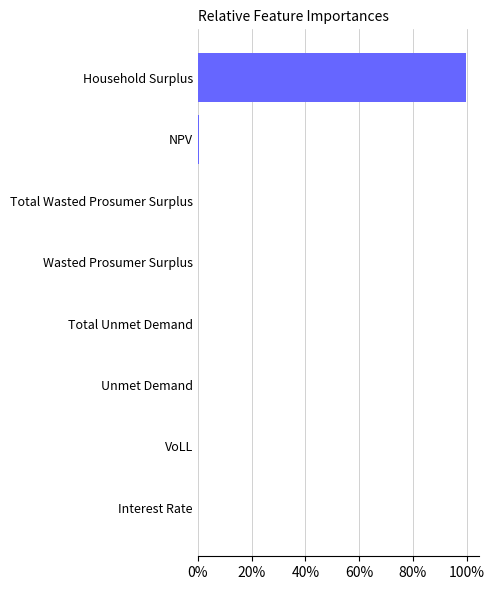

Count the number of data series in this chart.

1